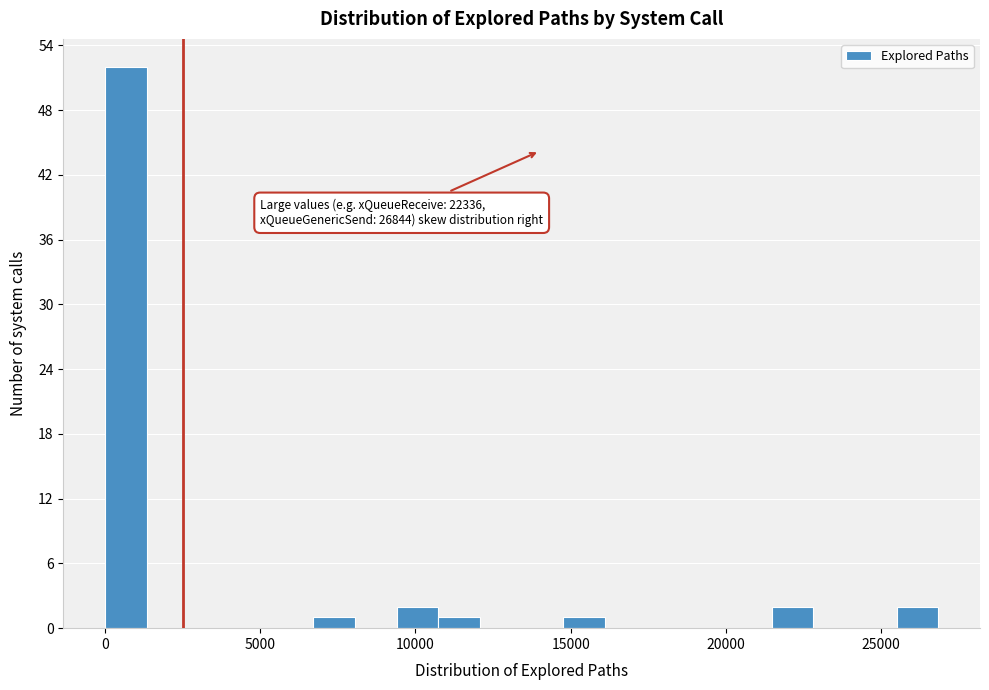

Around what value on the x-axis is the tallest bar? Give the approximate position of its centre, as read against the axis.

500